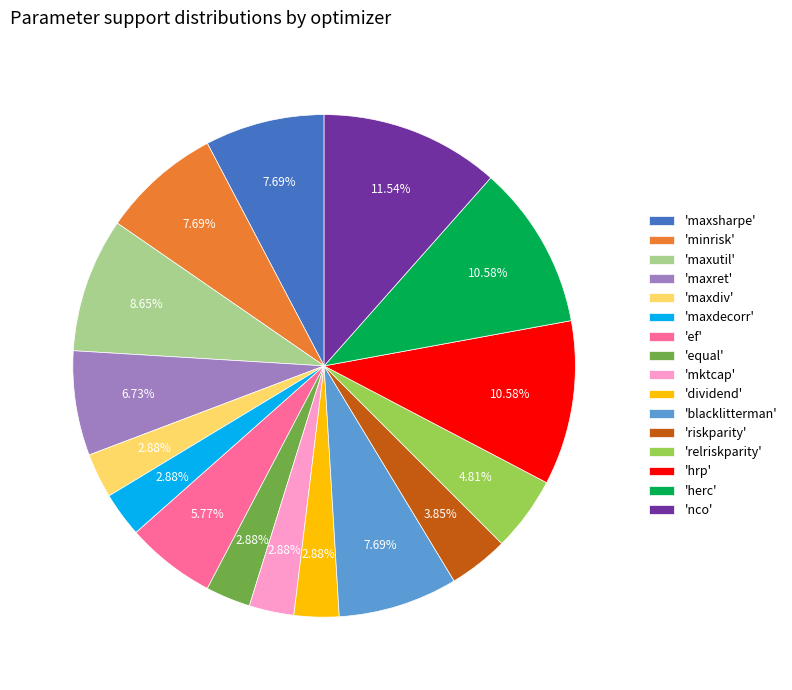

Approximately how many times larger is the value at 'equal' compared to 'maxdecorr'?

1.0